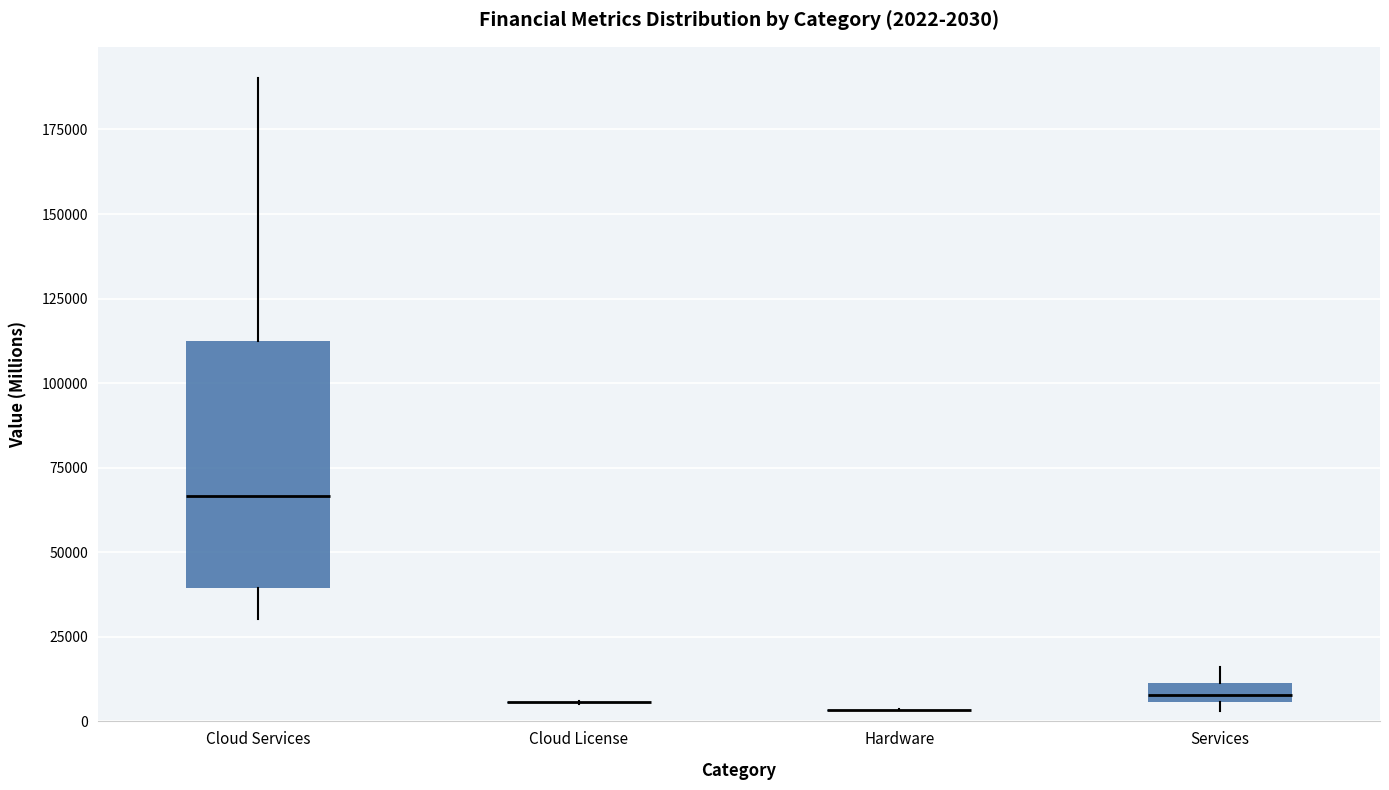

Comparing the boxes themselves (not the whiskers), which one is the tallest?

Cloud Services